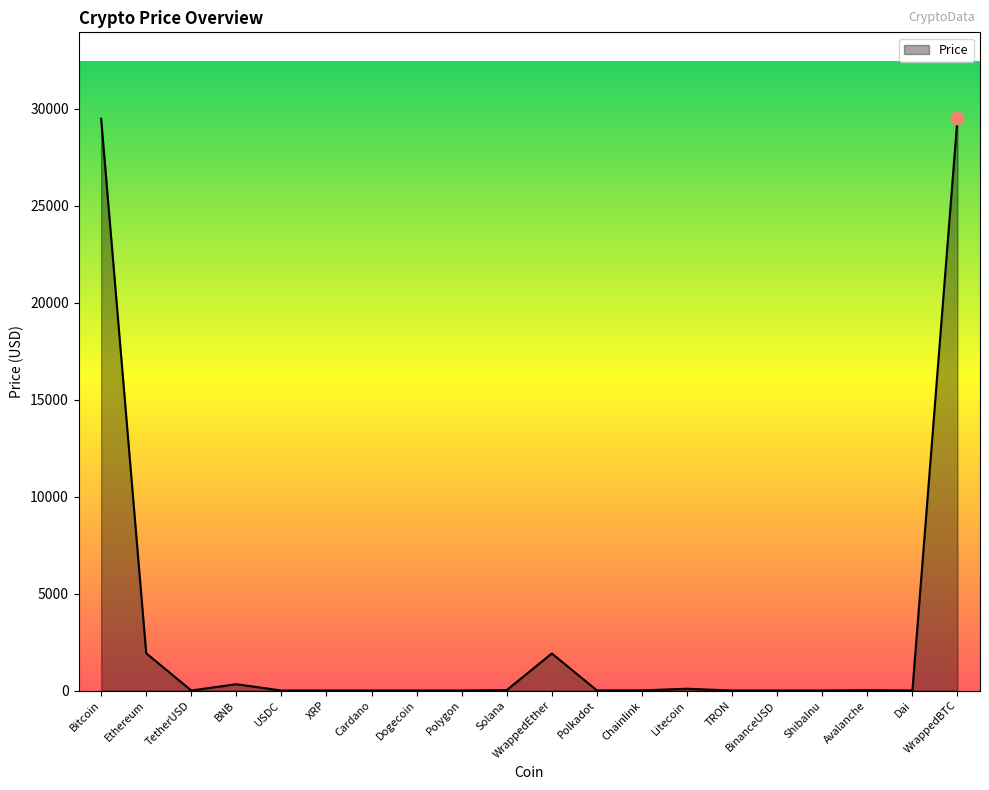

What is the change in value from Cardano to WrappedBTC?

+29520.0